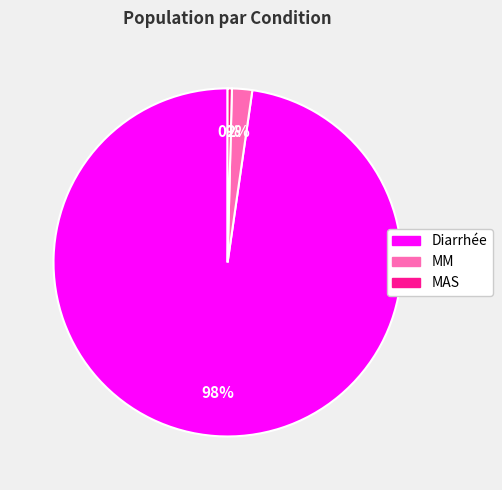

Which has a higher value, MM or MAS?

MM